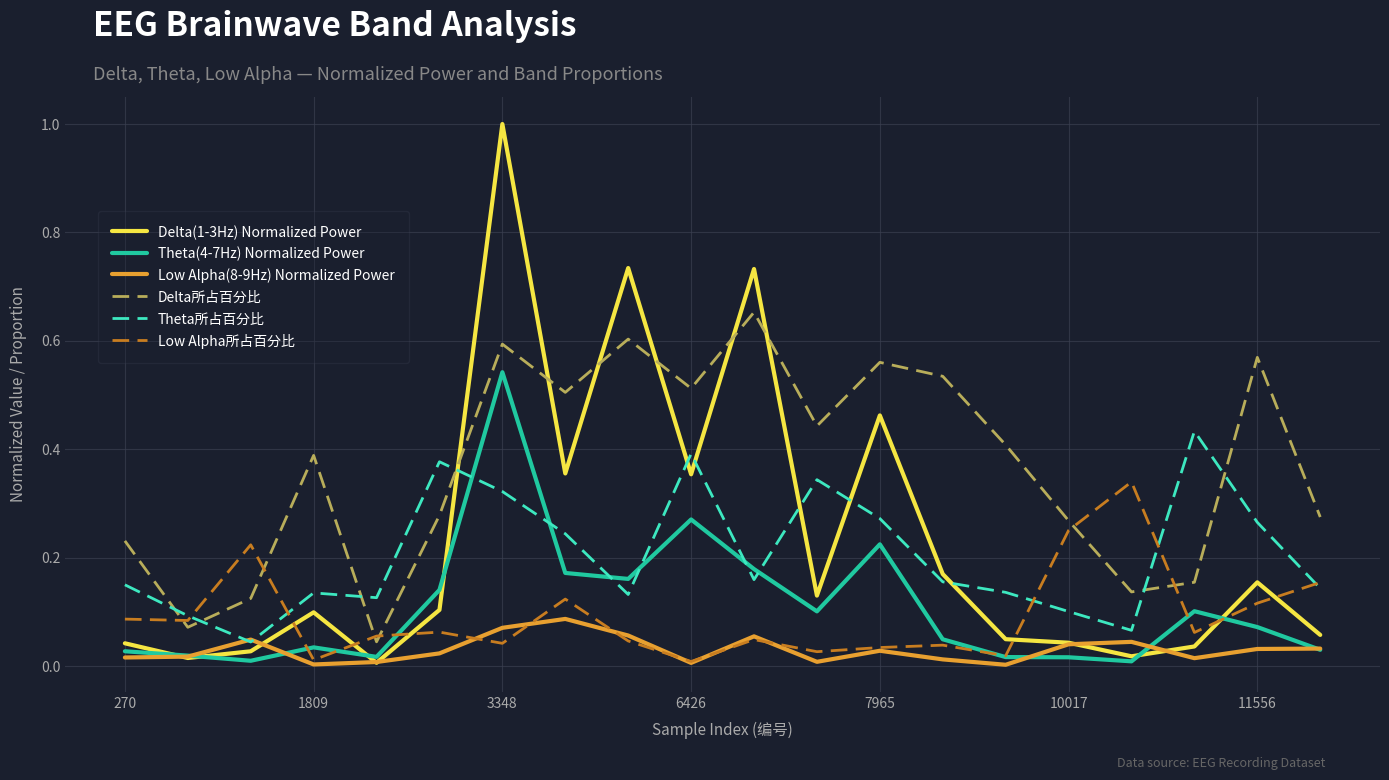

List the series in order of their peak value, lowest first.

Low Alpha(8-9Hz) Normalized Power, Low Alpha所占百分比, Theta所占百分比, Theta(4-7Hz) Normalized Power, Delta所占百分比, Delta(1-3Hz) Normalized Power